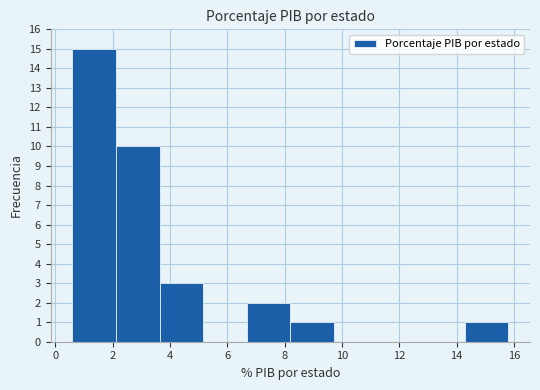

Over which range of the x-axis is the bar tallest?

0.60 to 2.12